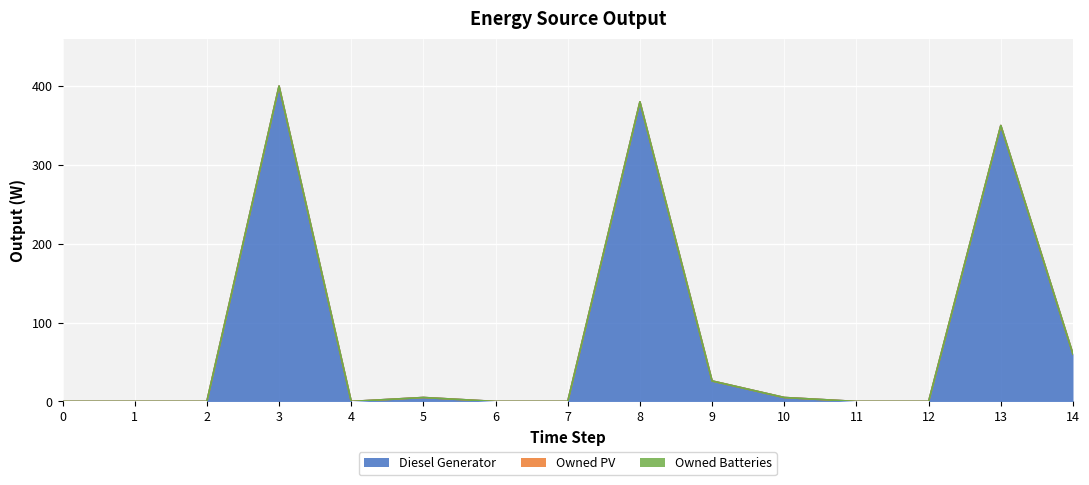

Which category has the highest value across all series?

3